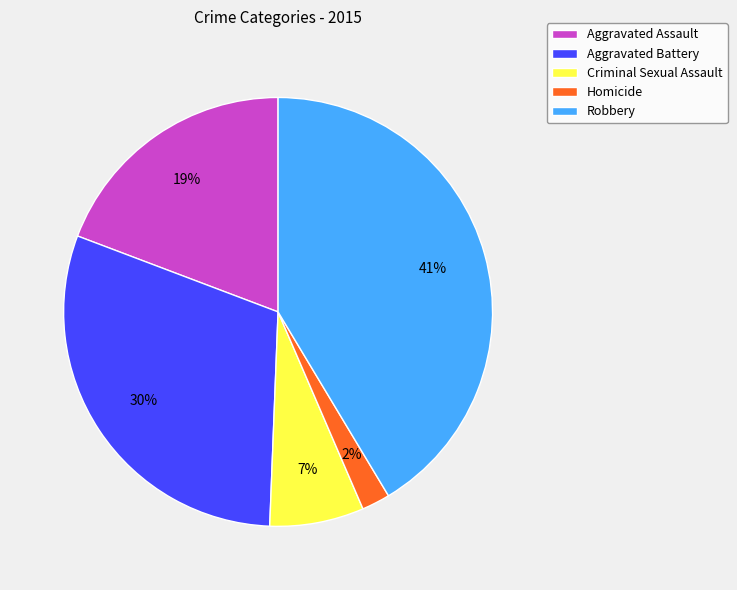

Count the number of slices in the pie.

5